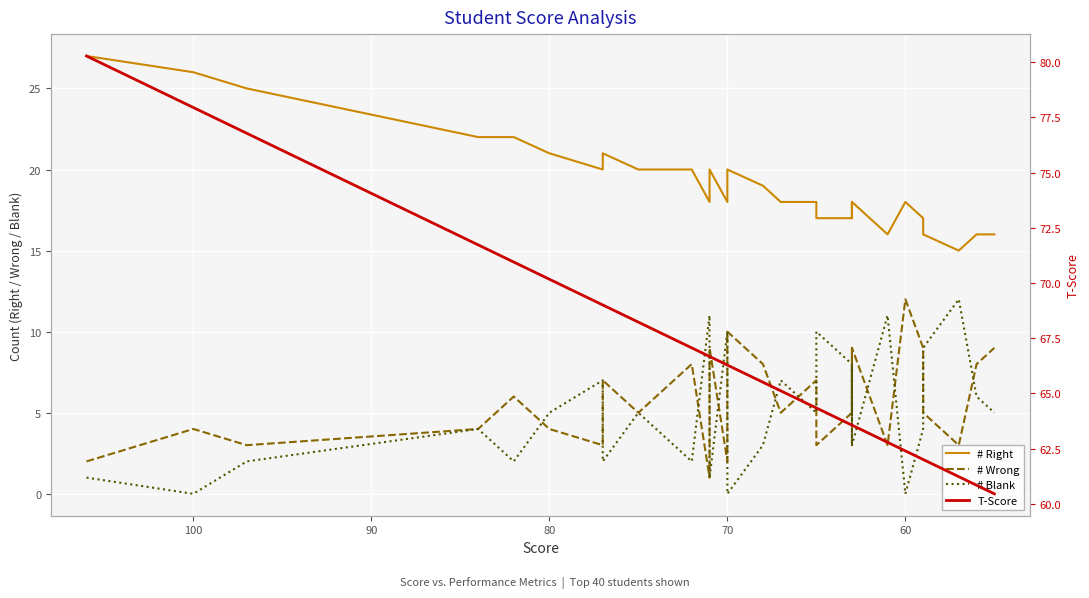

Which category has the lowest value in the # Blank series?

100